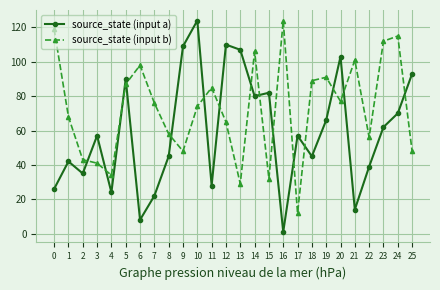

How many interior local peaks does the source_state (input a) series have?

8